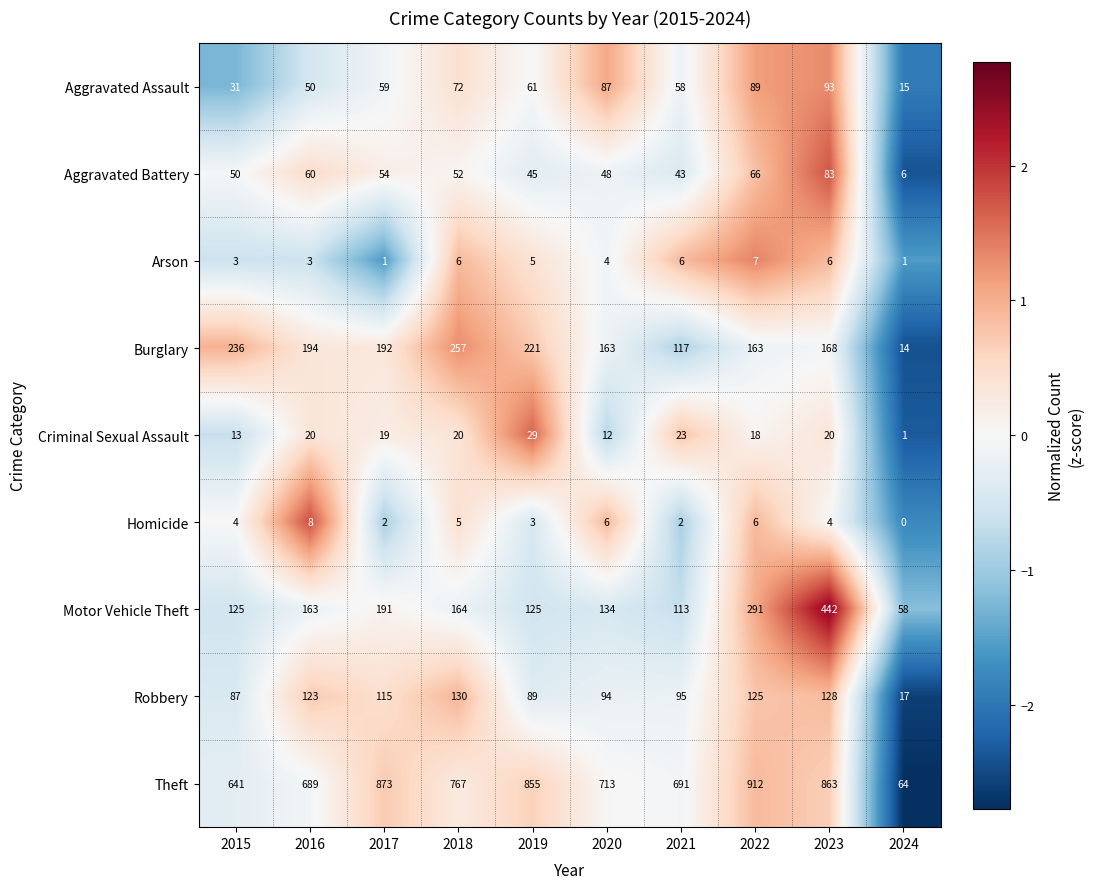

Count the Arson values in the range 3 to 6.

7